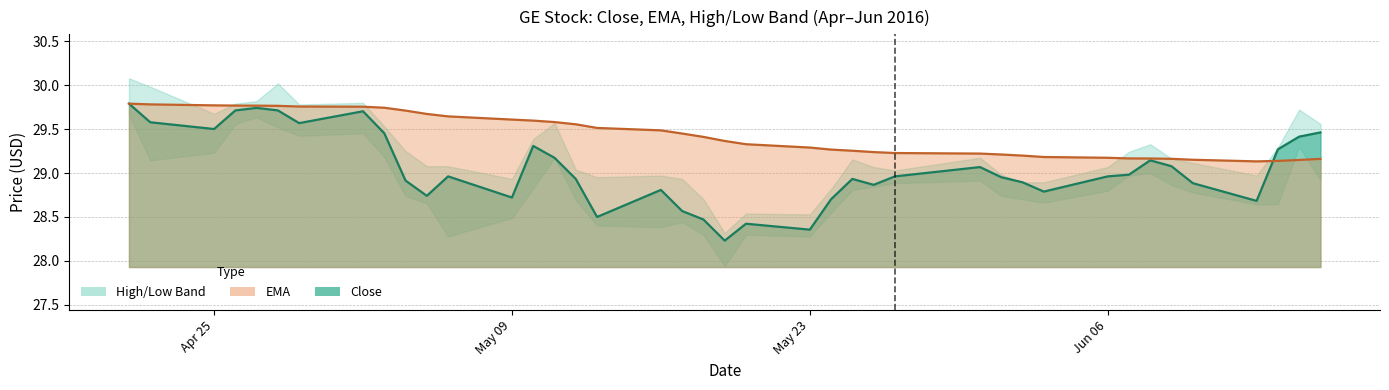

What is the lowest value of the Close series?

28.2